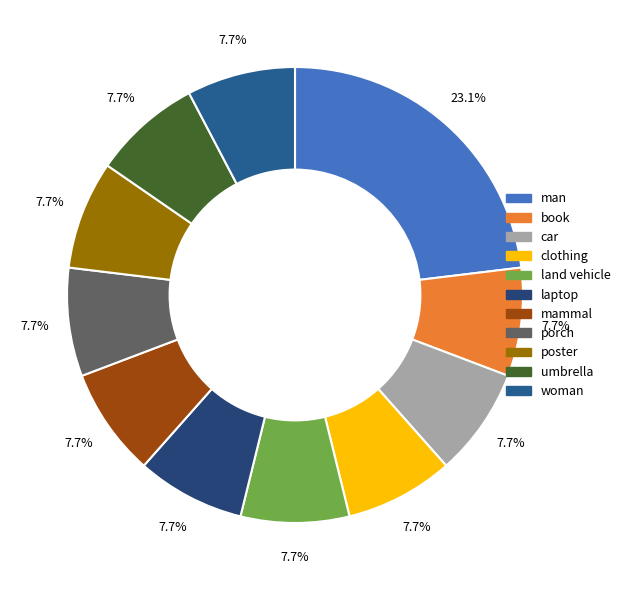

How many slices are in this pie chart?

11